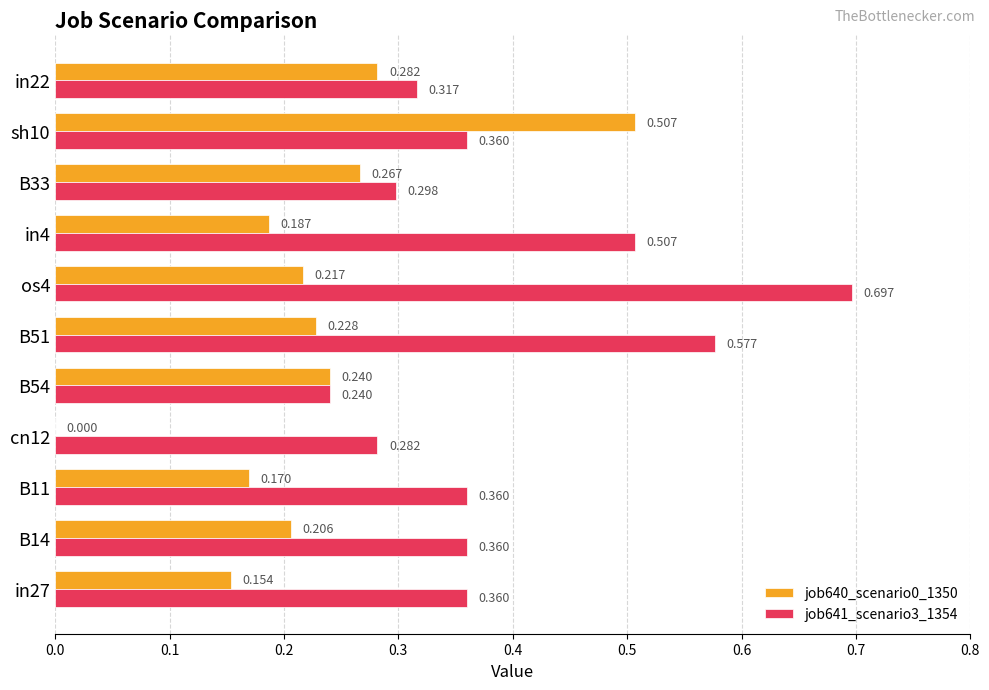

Is the value of job641_scenario3_1354 at in22 greater than the value of job640_scenario0_1350 at in4?

Yes